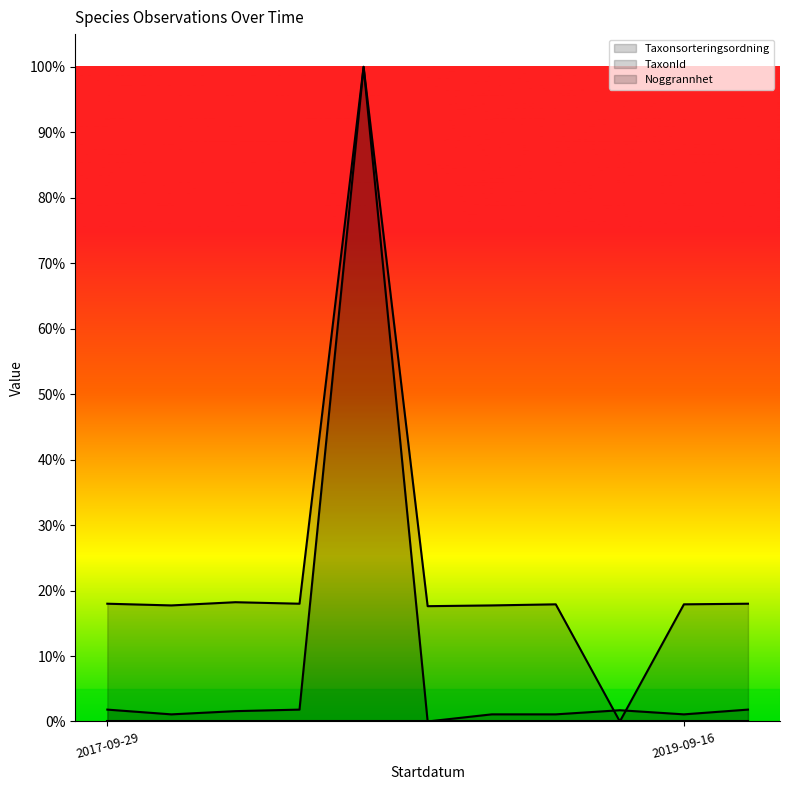

Which series has the largest total across all categories?

Taxonsorteringsordning